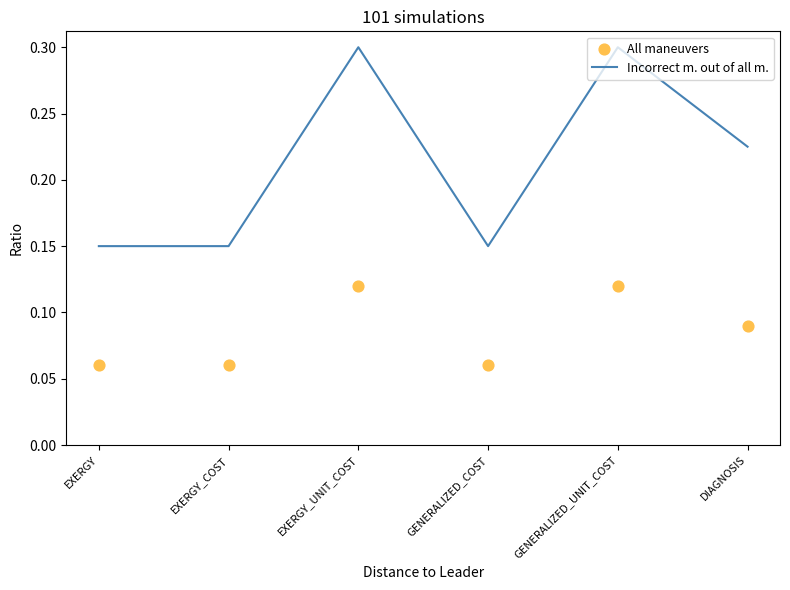

At which category is the sum across all series the highest?

EXERGY_UNIT_COST